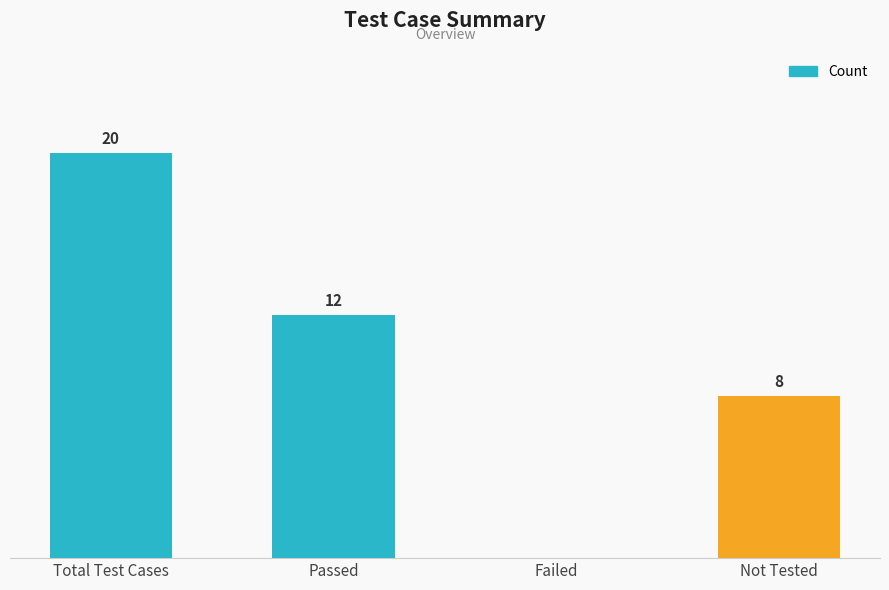

At which label does the data first exceed 12?

Total Test Cases